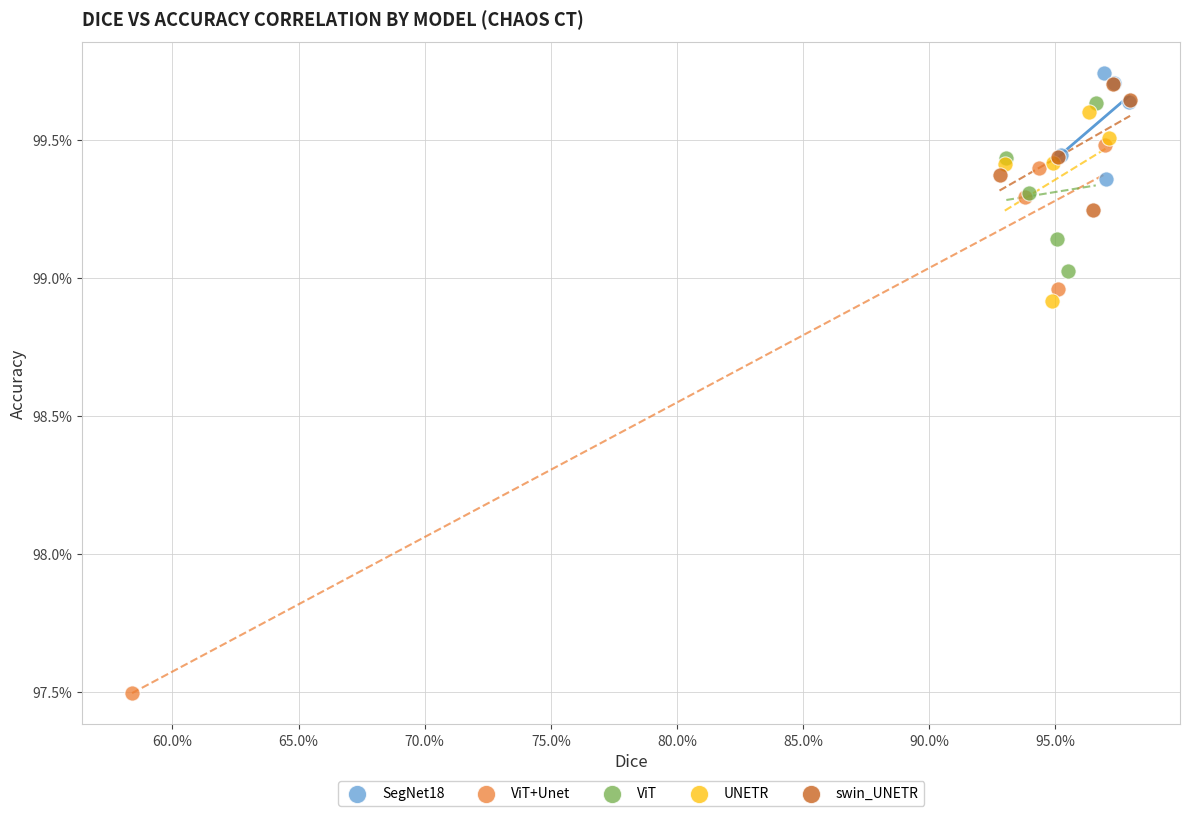

What are all the series names shown in the legend?

SegNet18, ViT+Unet, ViT, UNETR, swin_UNETR